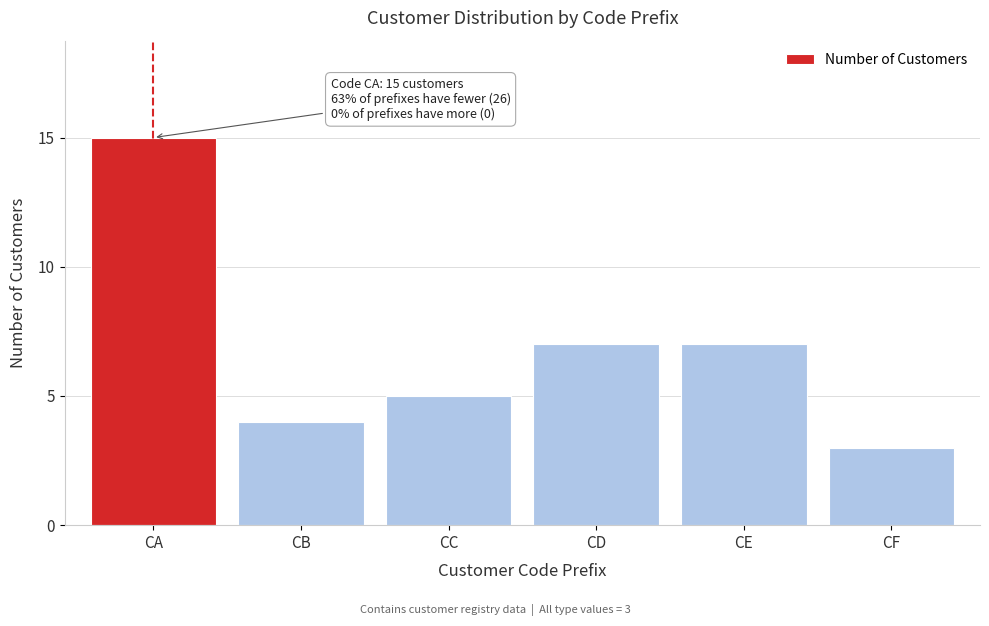

Reading left to right, transcribe all the data shown in this chart.

15	4	5	7	7	3